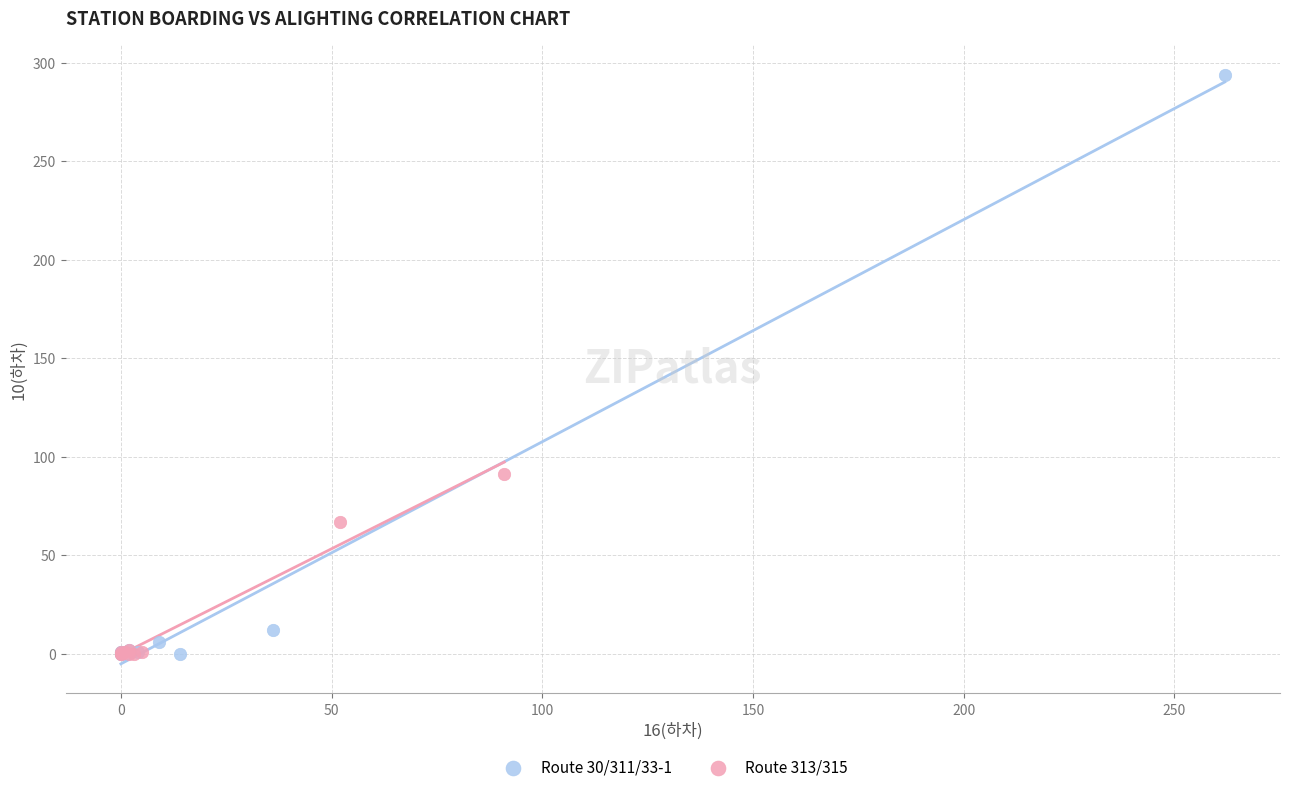

What are all the series names shown in the legend?

Route 30/311/33-1, Route 313/315